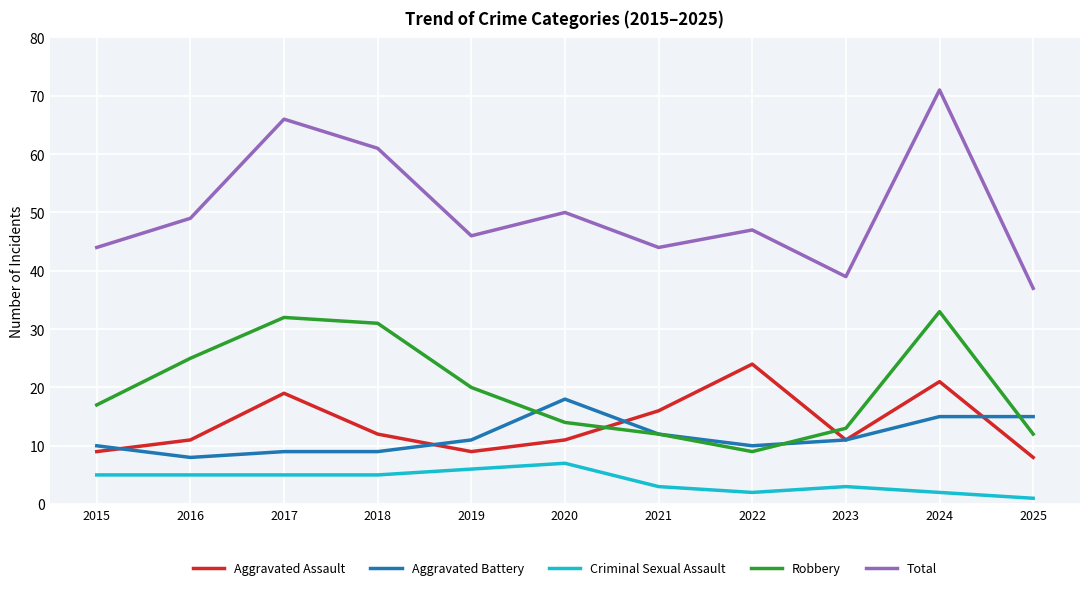

Reading left to right, what are all the values shown in this chart?

Aggravated Assault: 2015=9	2016=11	2017=19	2018=12	2019=9	2020=11	2021=16	2022=24	2023=11	2024=21	2025=8
Aggravated Battery: 2015=10	2016=8	2017=9	2018=9	2019=11	2020=18	2021=12	2022=10	2023=11	2024=15	2025=15
Criminal Sexual Assault: 2015=5	2016=5	2017=5	2018=5	2019=6	2020=7	2021=3	2022=2	2023=3	2024=2	2025=1
Robbery: 2015=17	2016=25	2017=32	2018=31	2019=20	2020=14	2021=12	2022=9	2023=13	2024=33	2025=12
Total: 2015=44	2016=49	2017=66	2018=61	2019=46	2020=50	2021=44	2022=47	2023=39	2024=71	2025=37